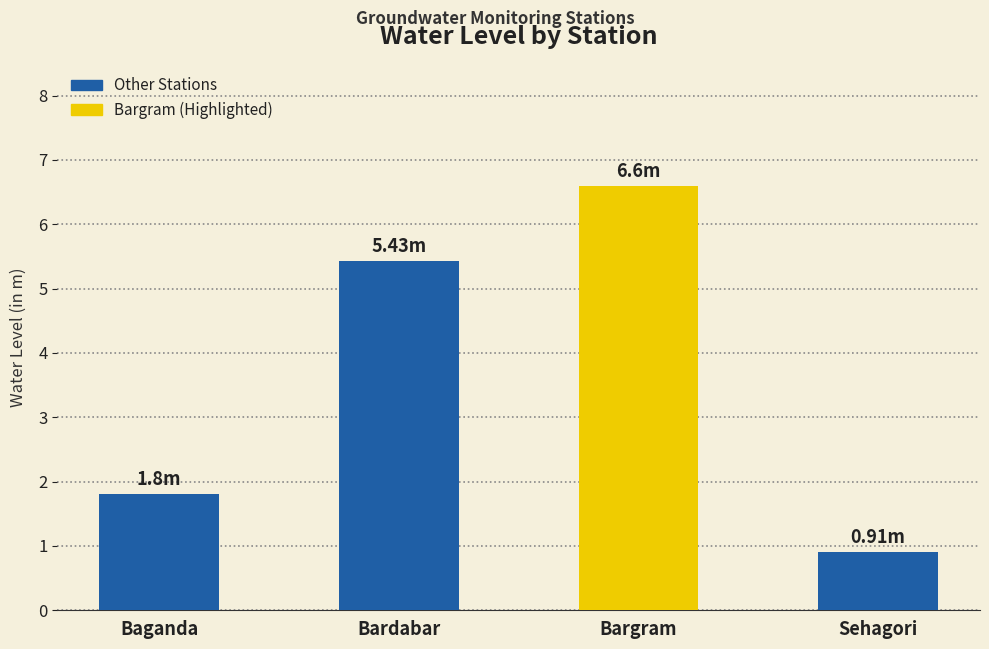

Does the chart contain any negative values?

No